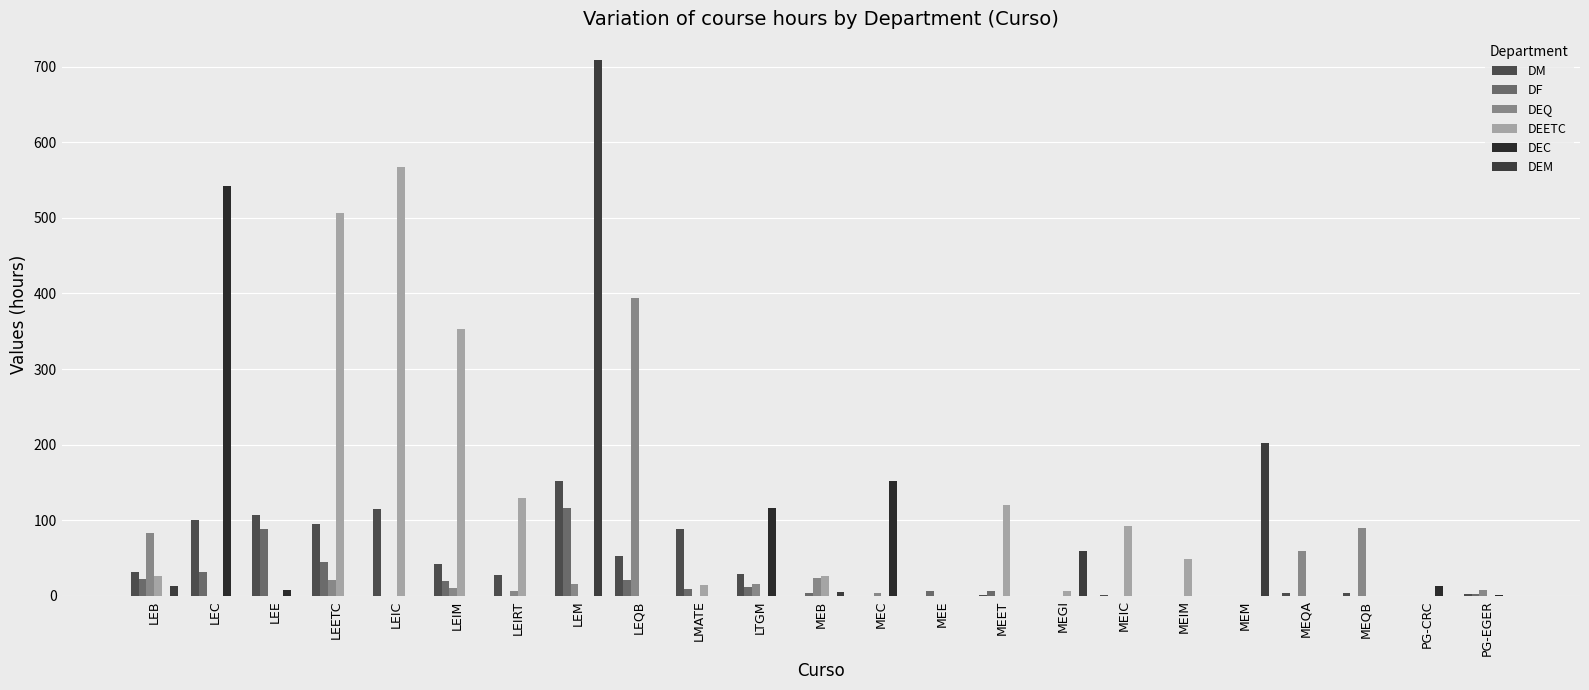

What is the sum of all DEM values?

986.2